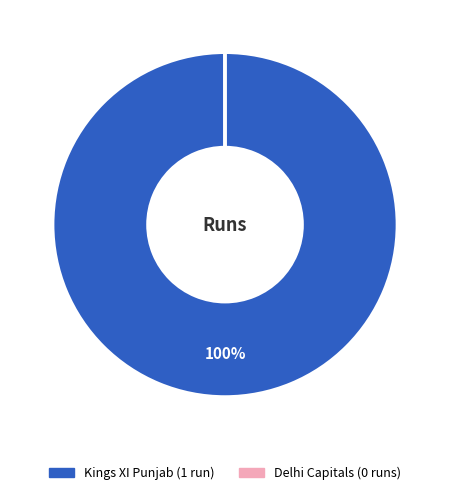

Which category has the biggest portion of the pie?

Kings XI Punjab